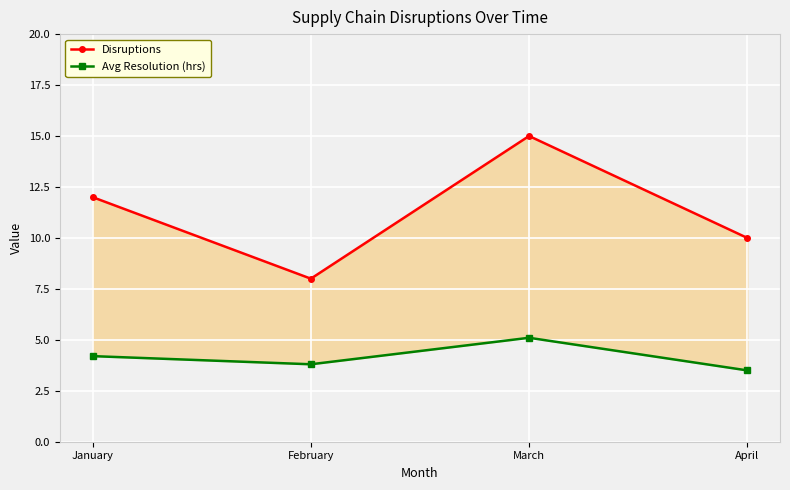

True or false: Disruptions and Avg Resolution (hrs) intersect in this chart.

False